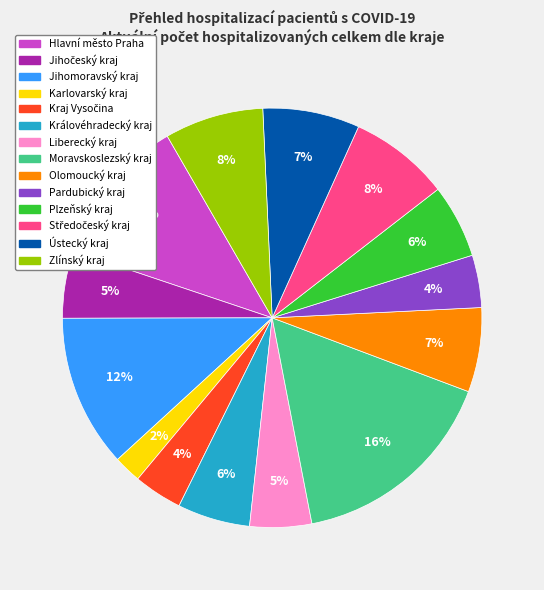

Is Karlovarský kraj the majority of the pie?

No